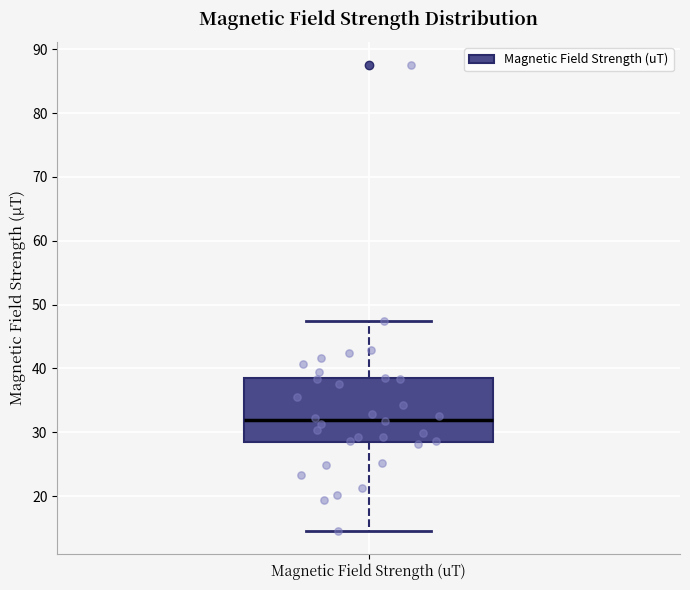

Where does the upper whisker of the box for Magnetic Field Strength (uT) end on the y-axis? The values are not printed on the chart, so give them approximately, as read against the axis.

48